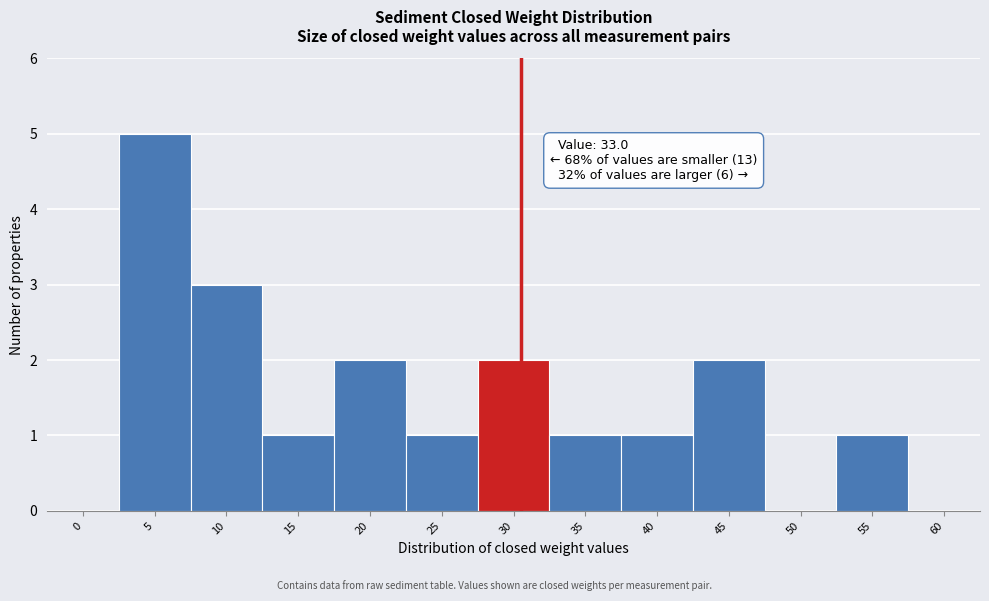

Reading left to right, what are all the values shown in this chart?

0=0	5=5	10=3	15=1	20=2	25=1	30=2	35=1	40=1	45=2	50=0	55=1	60=0